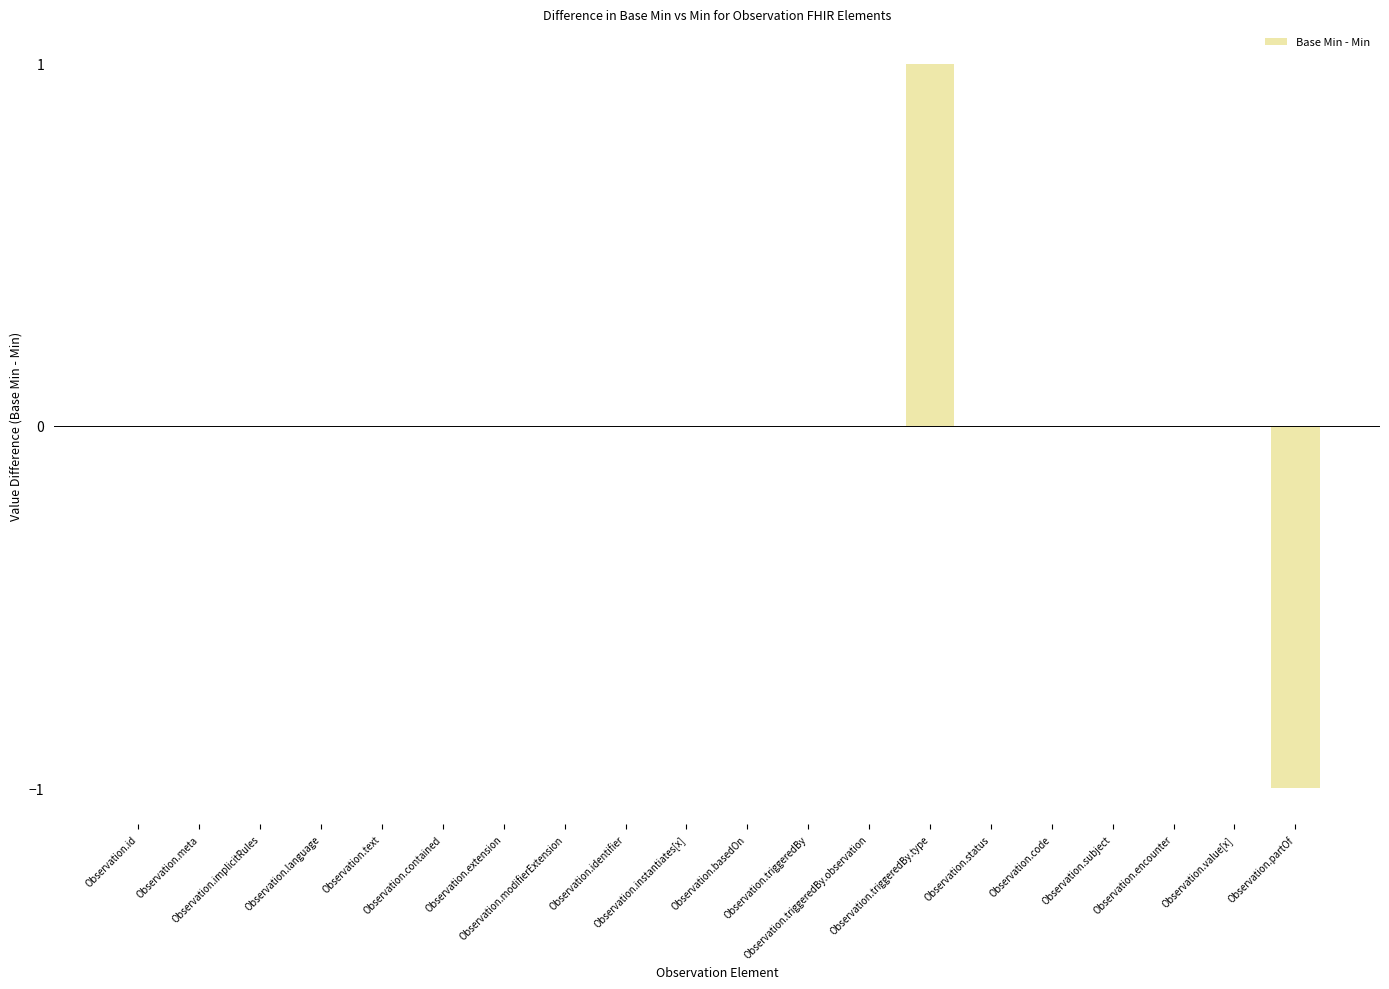

The value at Observation.partOf is -1. True or false?

True